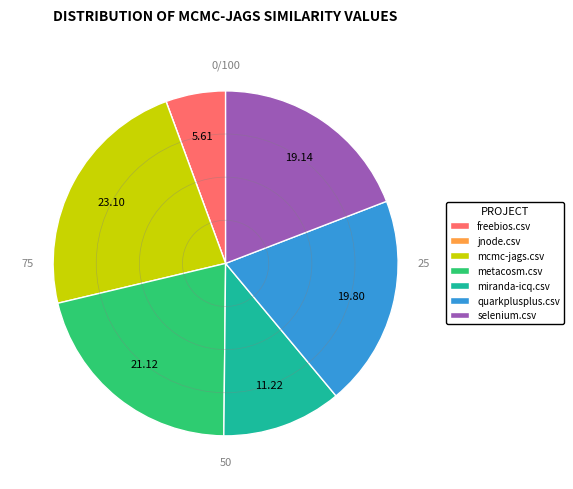

Is the sum of miranda-icq.csv and mcmc-jags.csv greater than half?

No